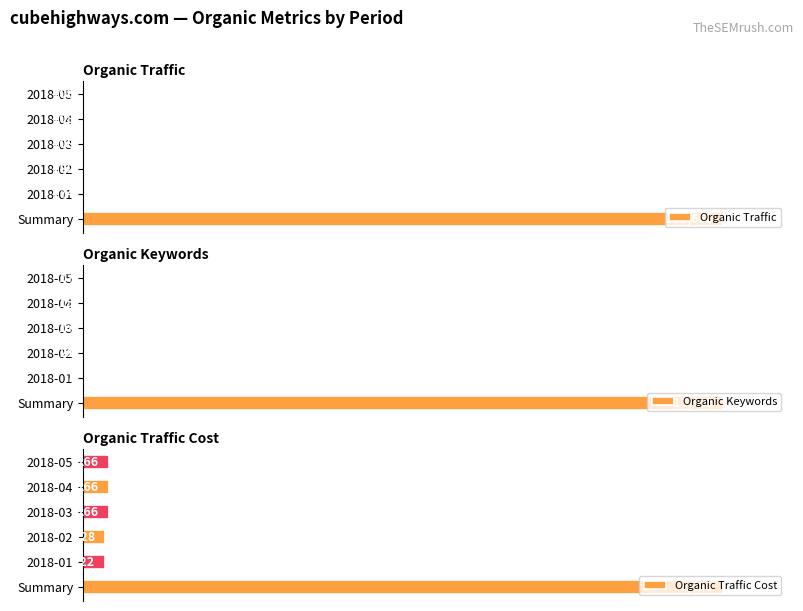

Reading left to right, transcribe all the data shown in this chart.

Organic Traffic: 100.0	0.2	0.2	0.2	0.2	0.2
Organic Keywords: 100.0	0.1	0.2	0.1	0.1	0.1
Organic Traffic Cost: 100.0	3.4	3.5	4.0	4.0	4.0